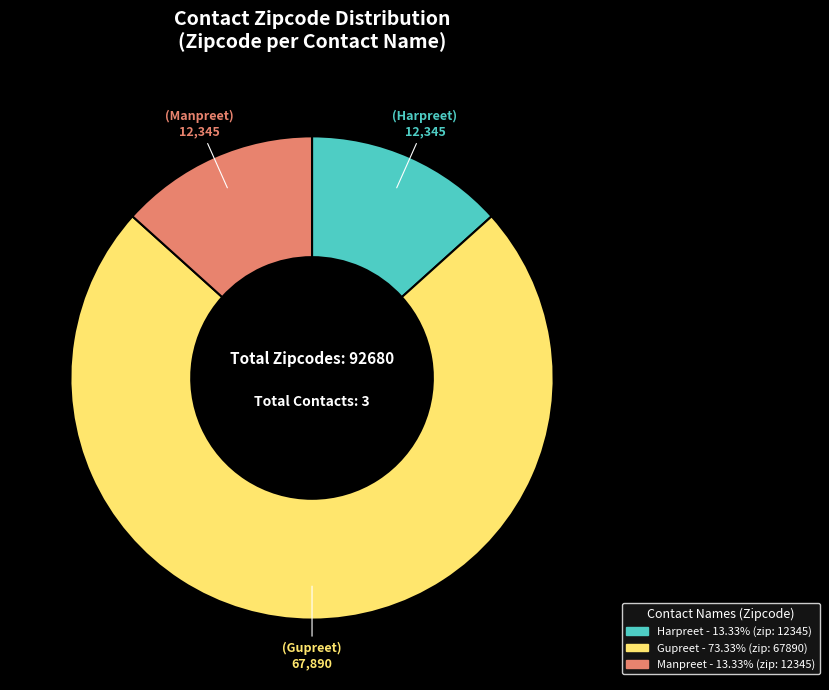

Combined, do Manpreet and Gupreet account for over 50%?

Yes